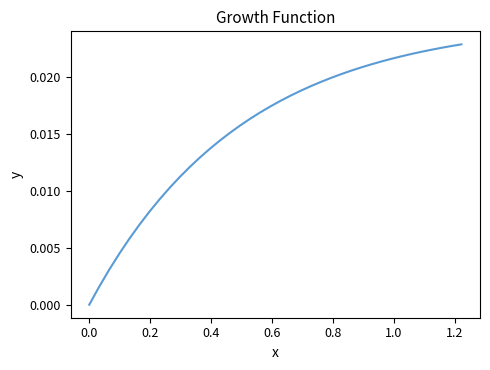

How many lines are shown in the chart?

1